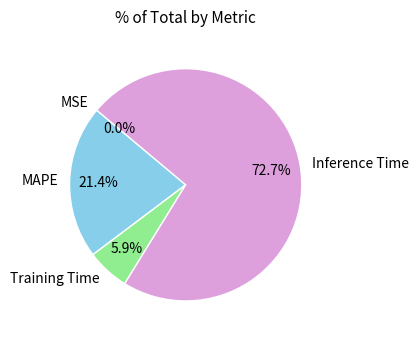

Is the sum of Inference Time and Training Time greater than half?

Yes